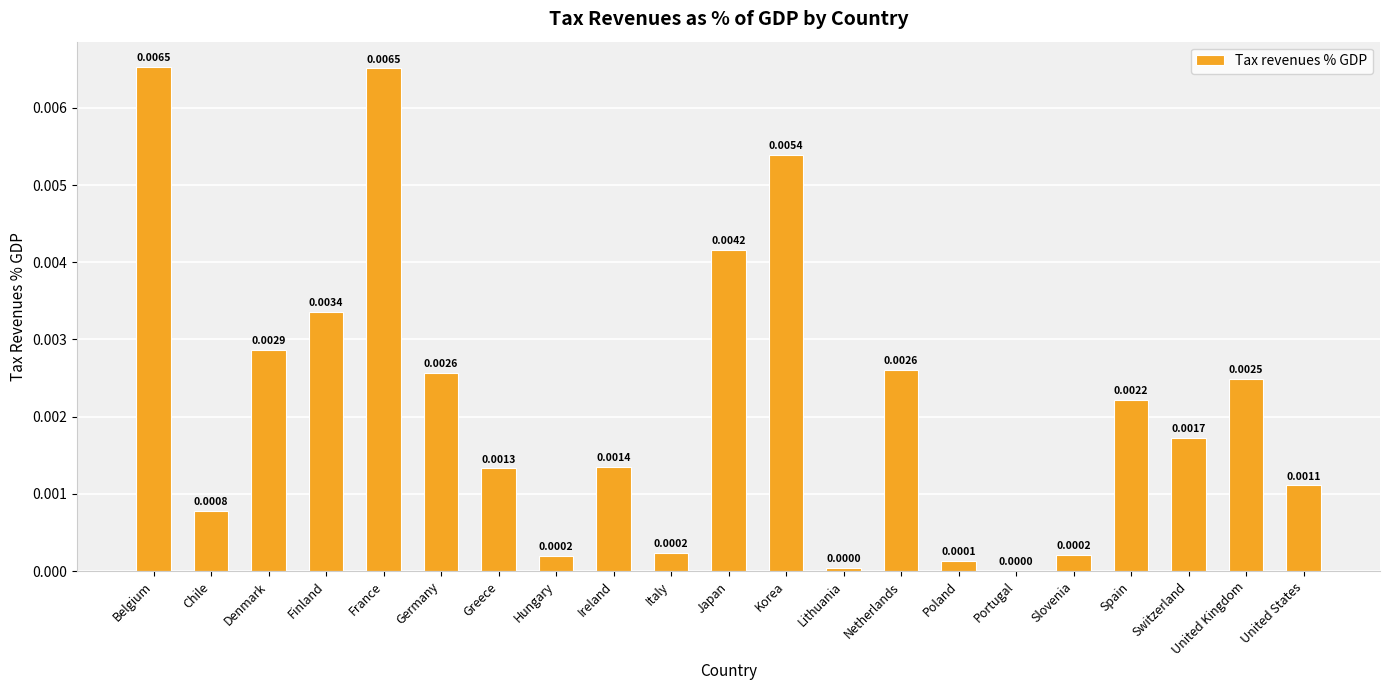

Between Germany and France, which is larger?

France